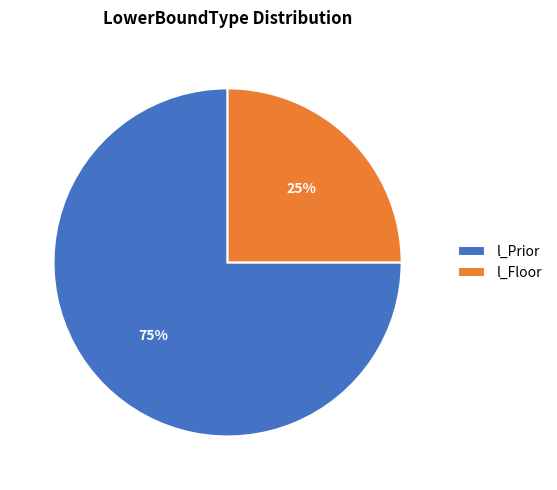

The l_Prior slice represents 75% of the pie. True or false?

True